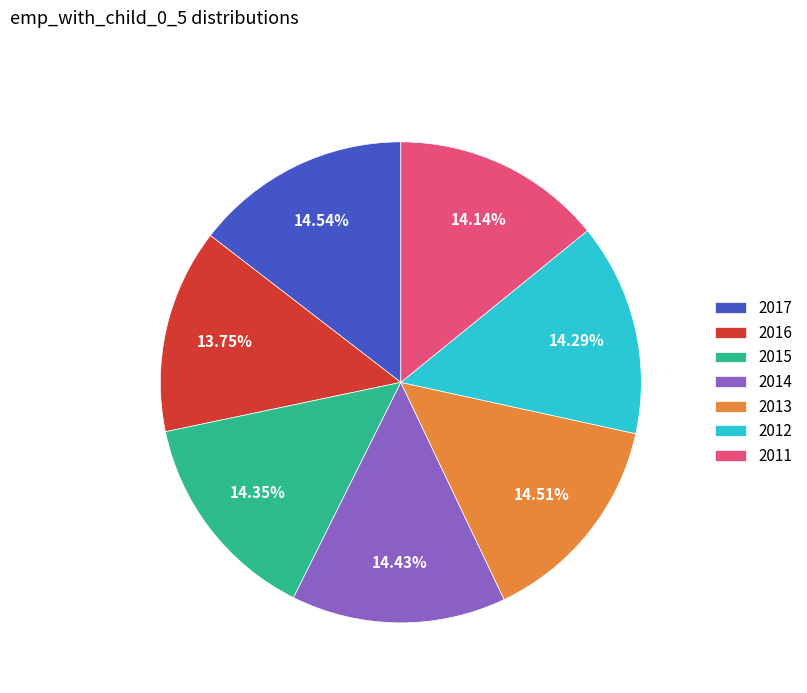

Do 2011 and 2013 together represent more than half of the pie?

No